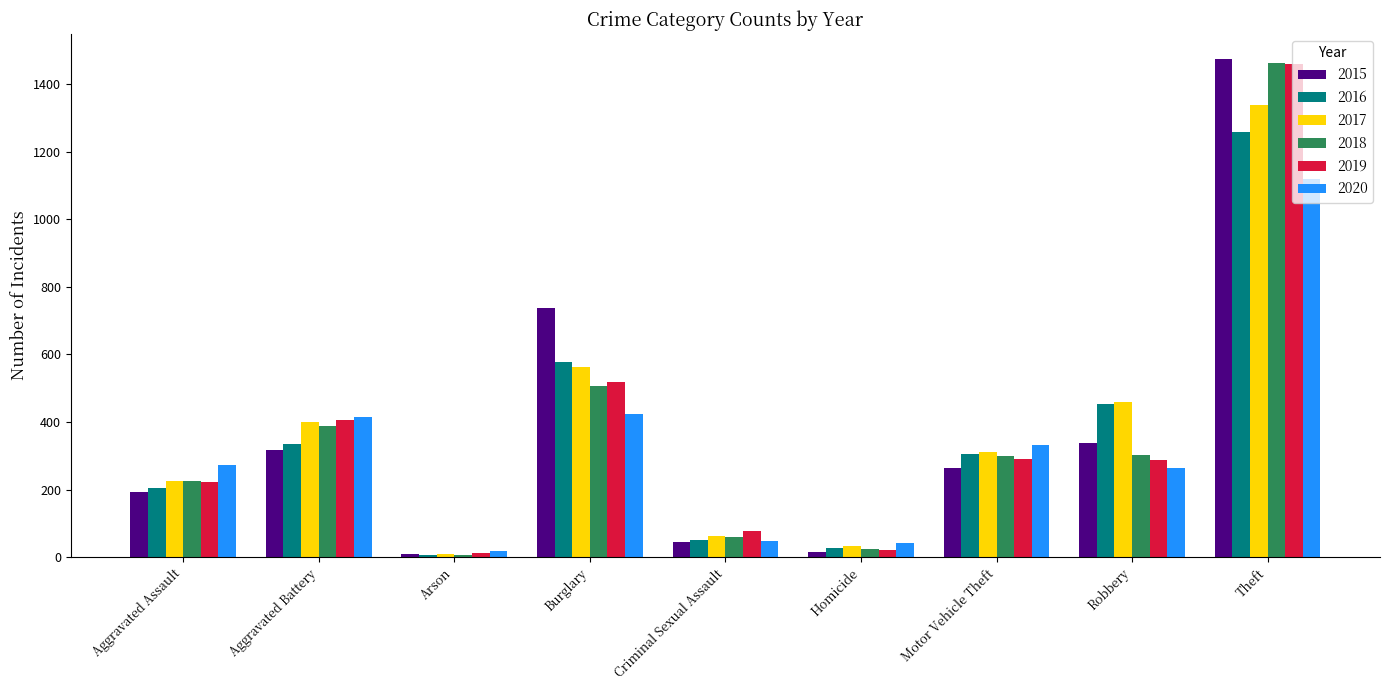

The 2020 series shows 111 at Burglary. True or false?

False